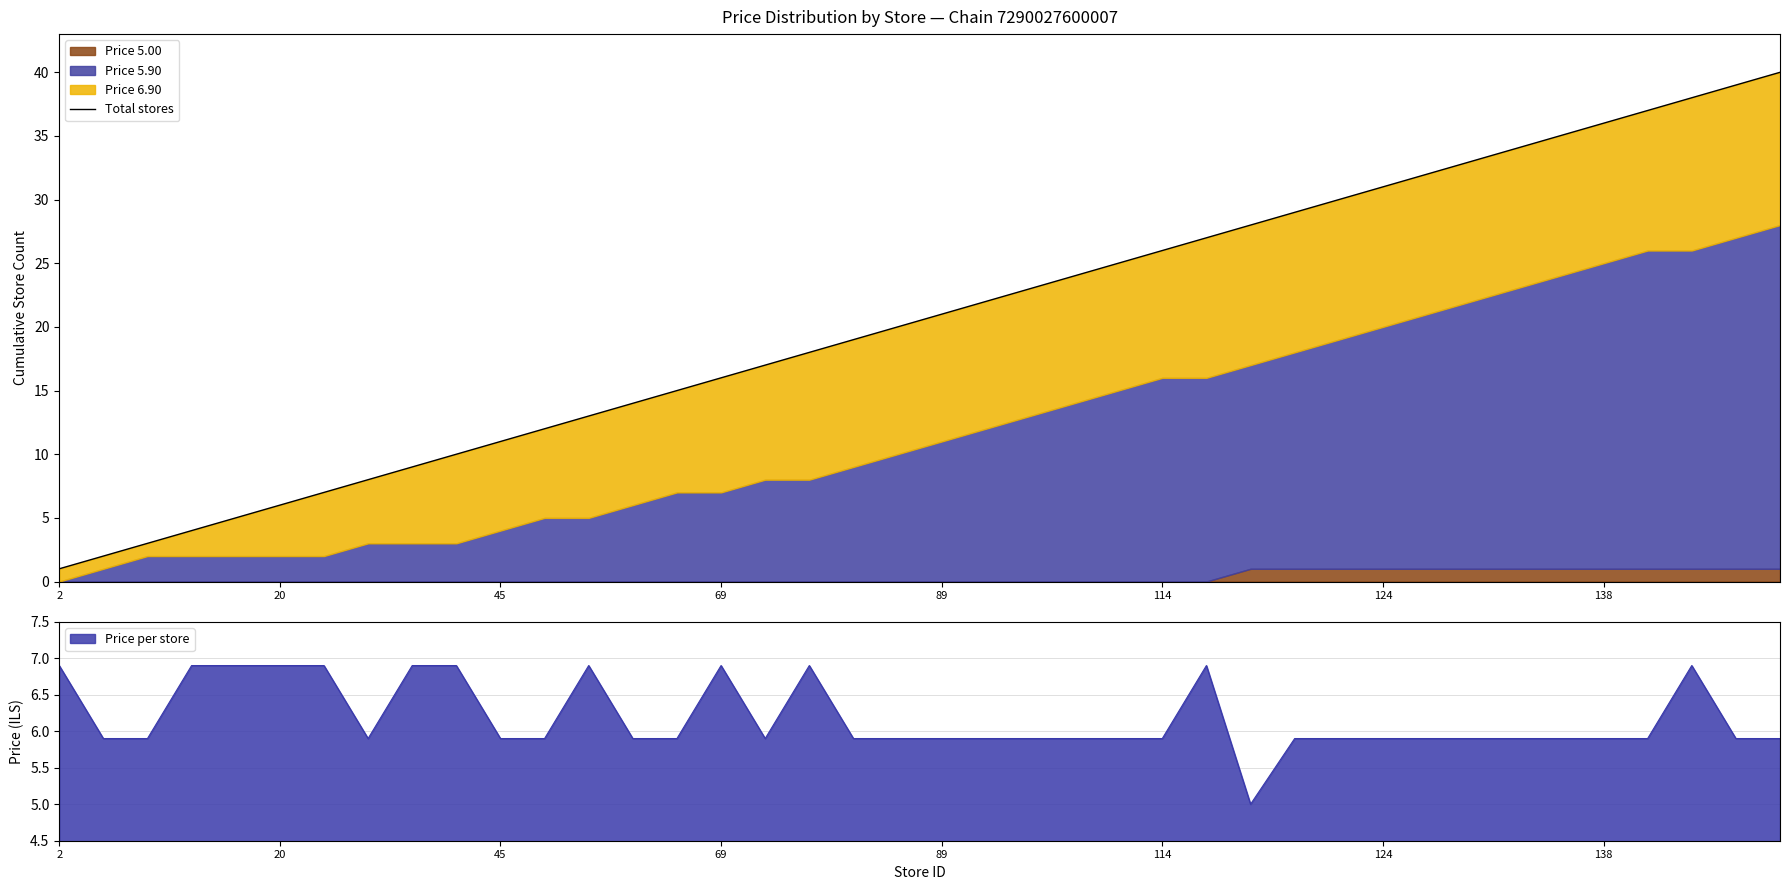

Reading left to right, extract all data points from this chart.

1	2	3	4	5	6	7	8	9	10	11	12	13	14	15	16	17	18	19	20	21	22	23	24	25	26	27	28	29	30	31	32	33	34	35	36	37	38	39	40